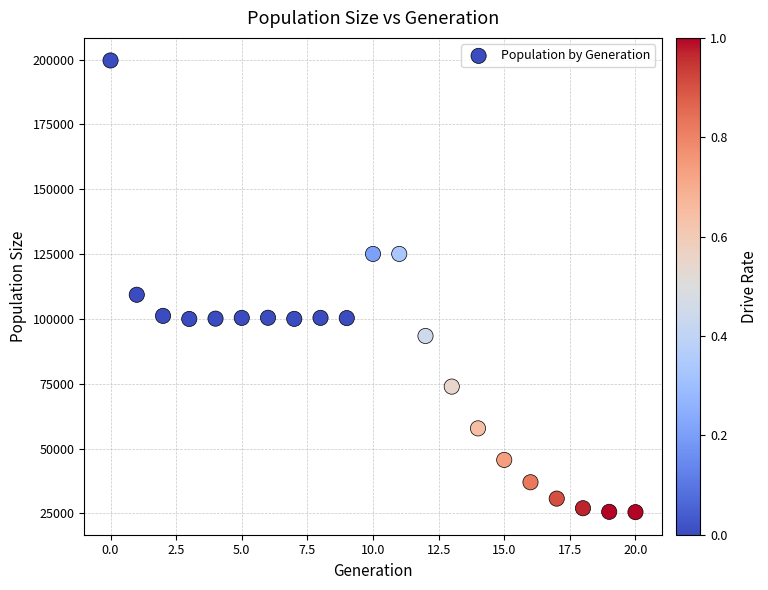

What Y value in the scatter plot is closest to 112570?

109314